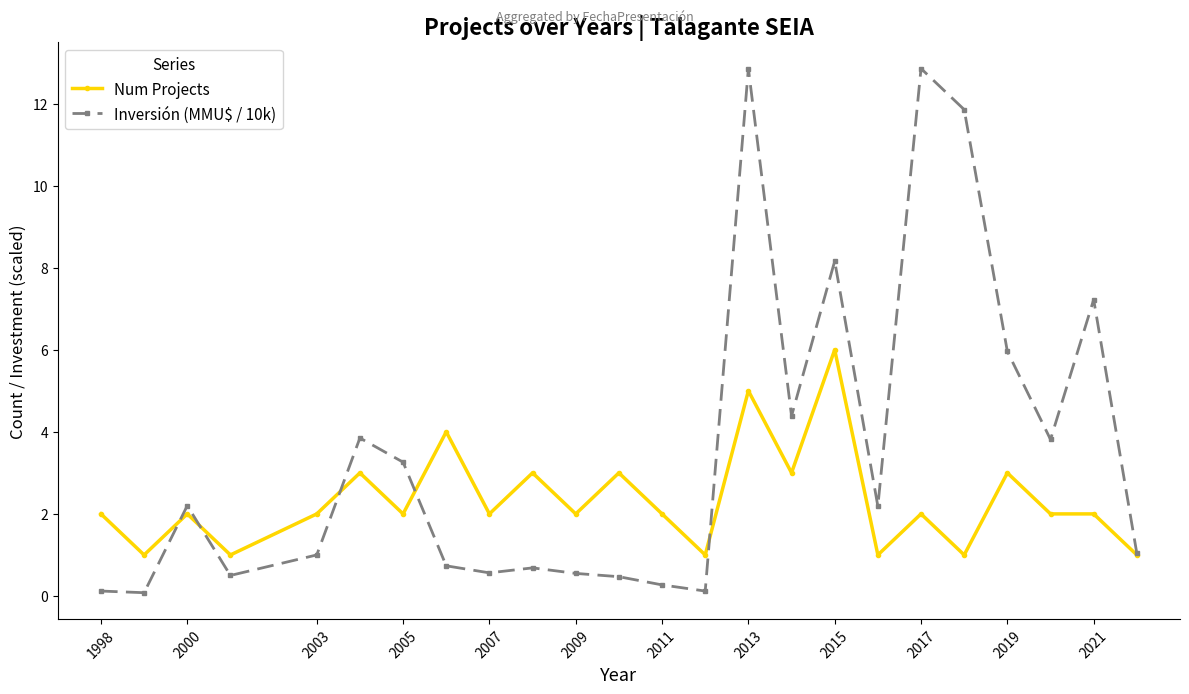

What is the greatest value displayed?

12.9